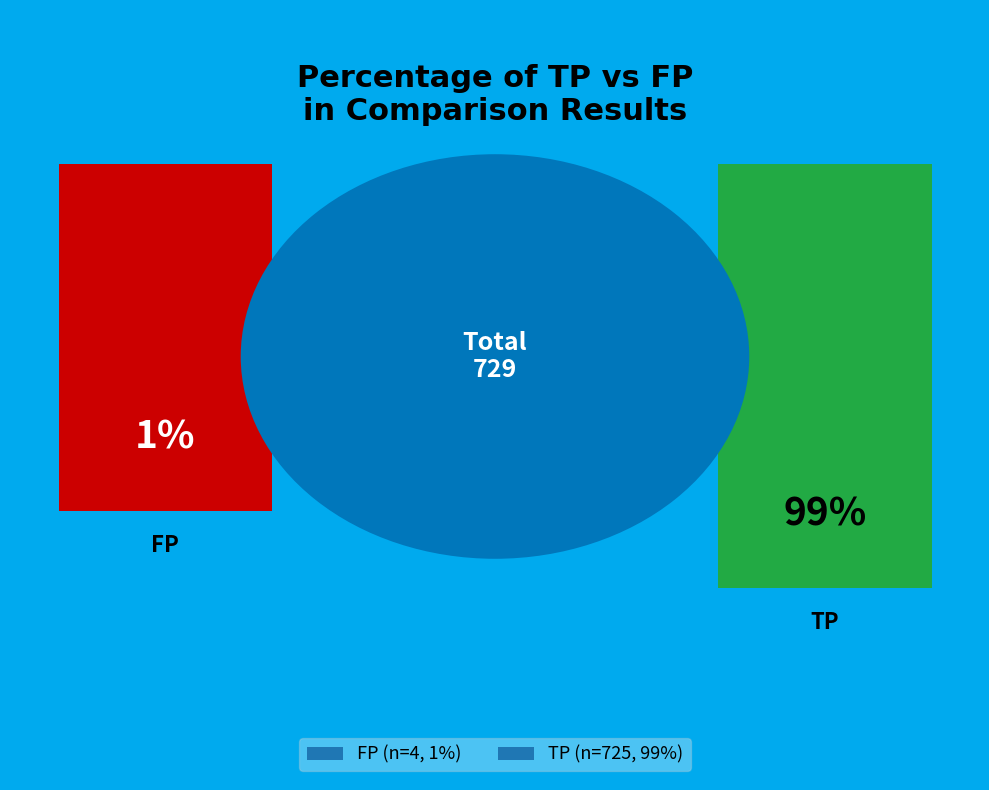

How much of the chart is everything except FP?

99.5%